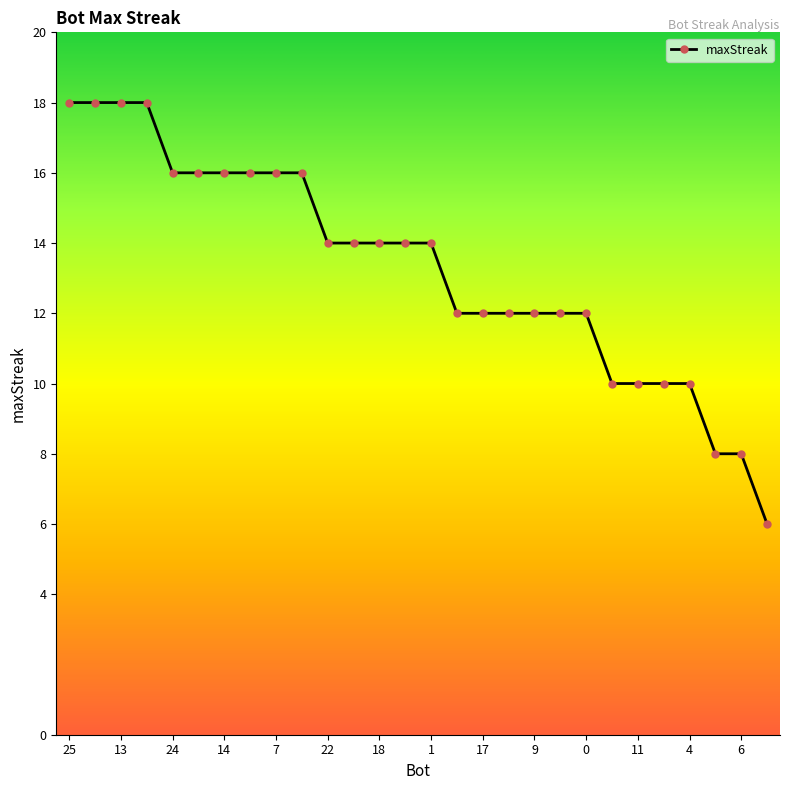

Reading left to right, extract all data points from this chart.

18	18	18	18	16	16	16	16	16	16	14	14	14	14	14	12	12	12	12	12	12	10	10	10	10	8	8	6